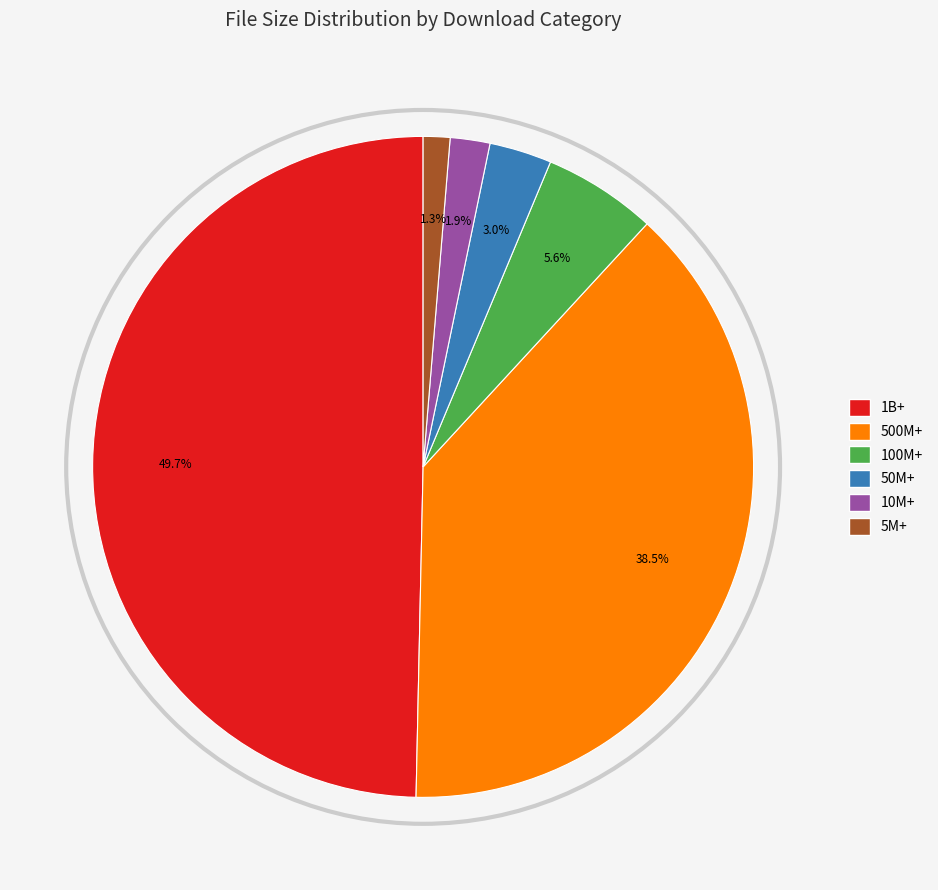

How many slices are in this pie chart?

6